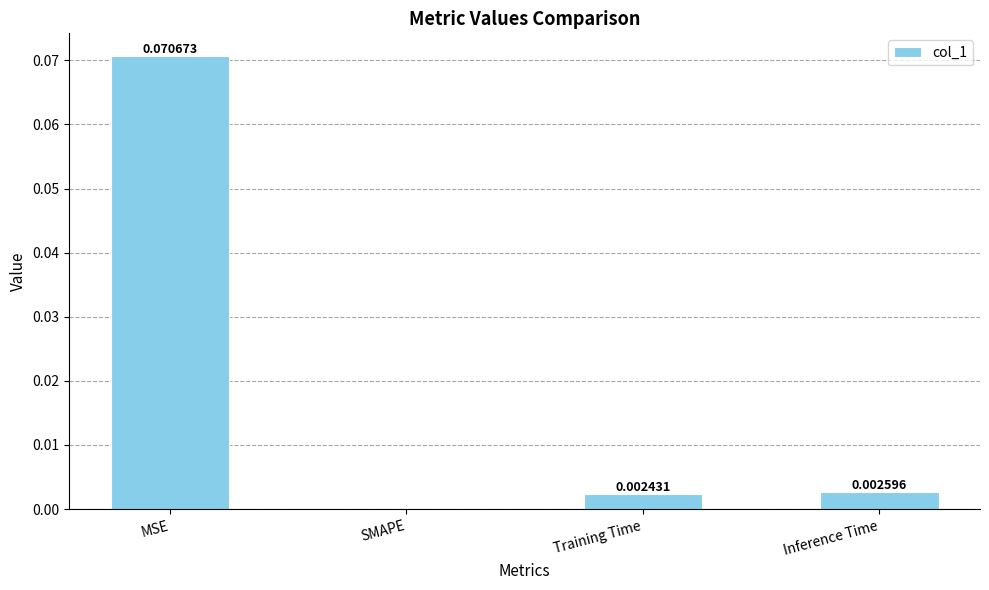

At which category does the chart reach its peak across all series?

MSE